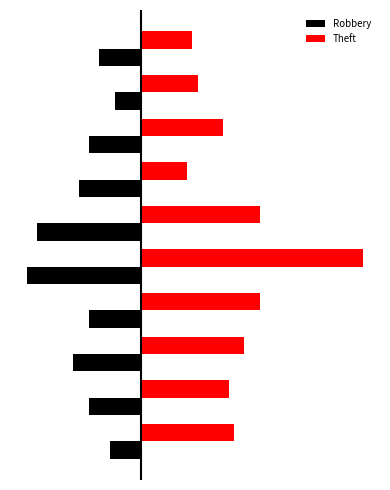

Which series has the largest total across all categories?

Theft